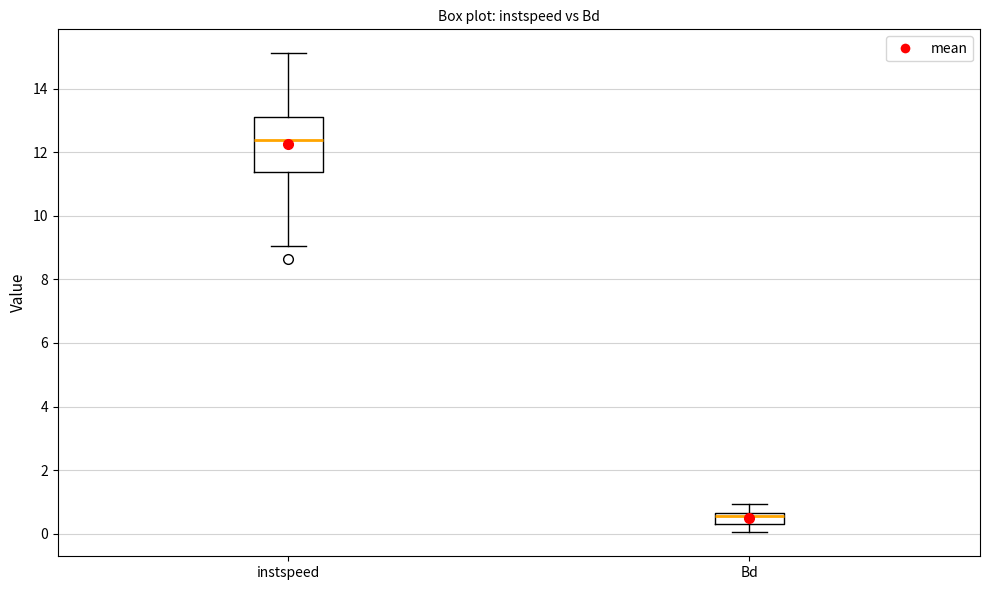

Which box is the tallest, from its lower edge to its upper edge?

instspeed